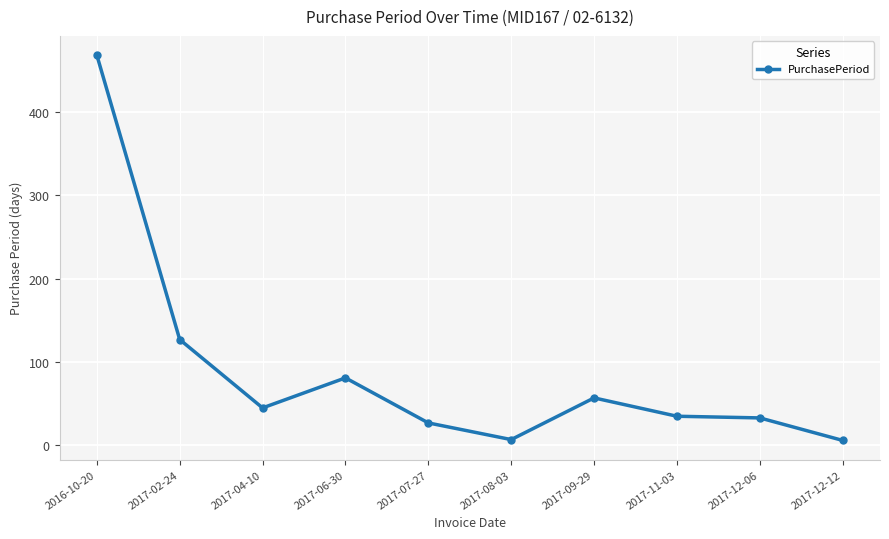

How many categories are shown in the chart?

10